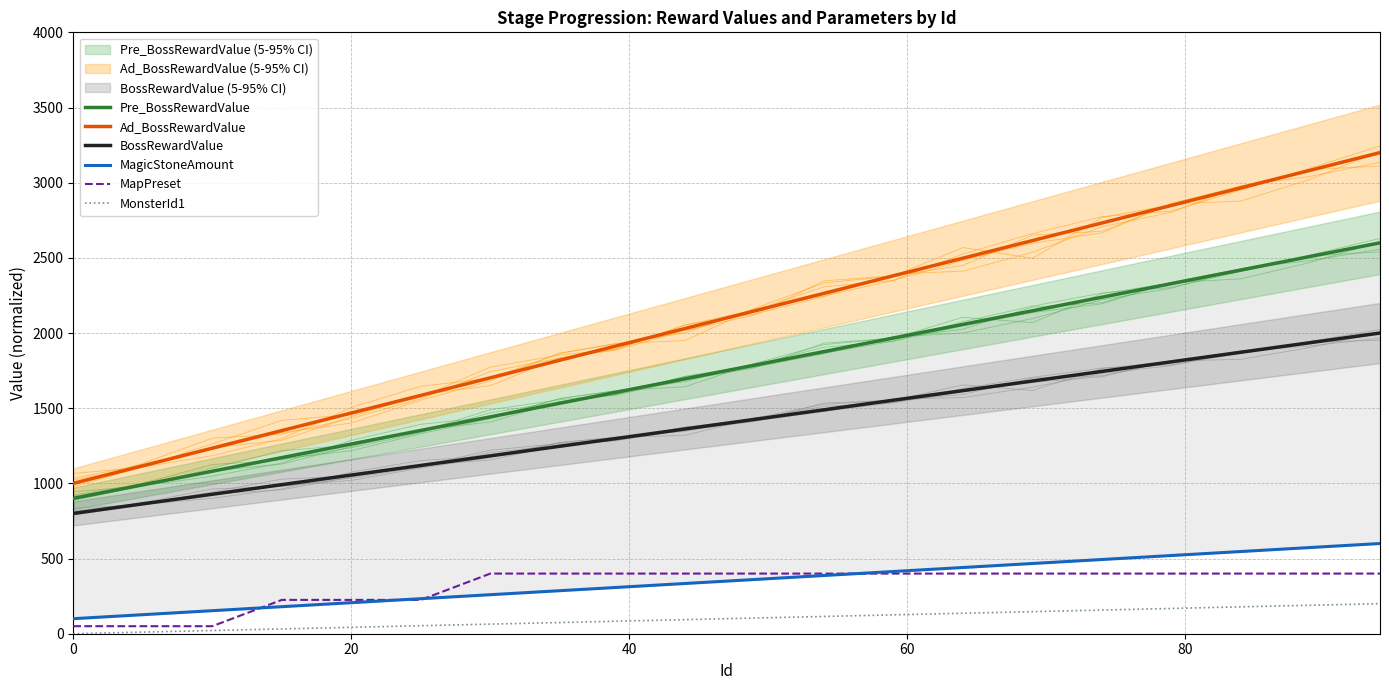

What is the highest value of the BossRewardValue series?

2000.0